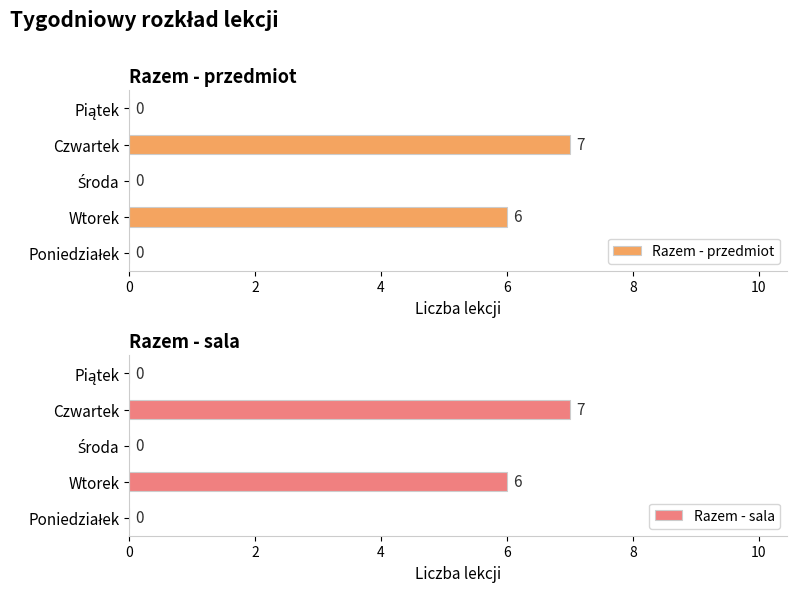

Between 4 and 6, which series saw the biggest shift?

Razem - przedmiot